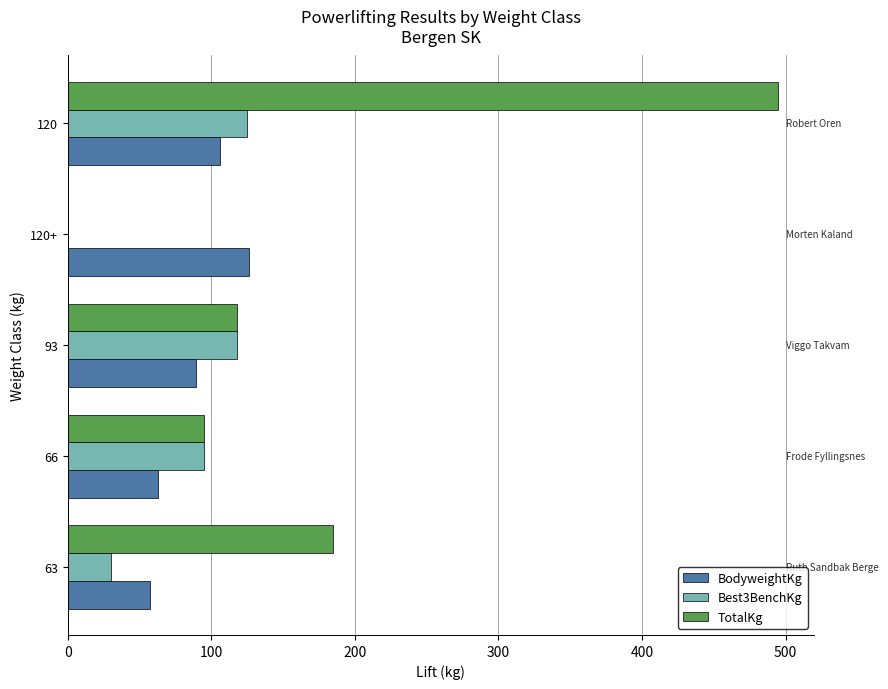

What is the sum of the TotalKg values at 66 and 63?

280.0